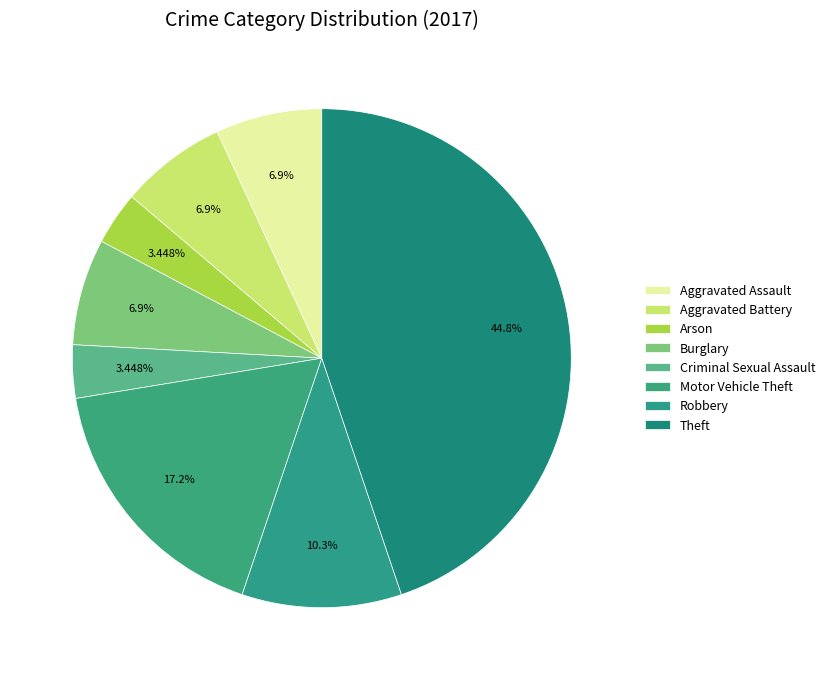

Does Aggravated Assault represent more than half of the total?

No